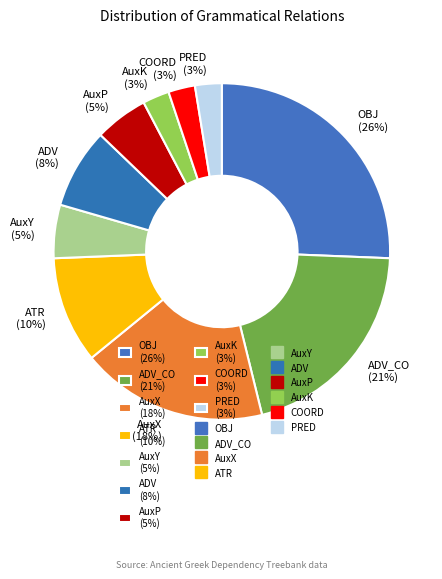

Is AuxY (5%) the majority of the pie?

No